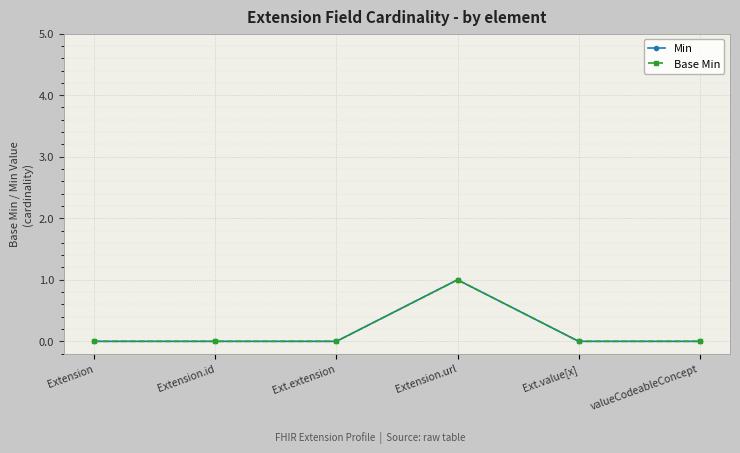

Which series has the largest total across all categories?

Min